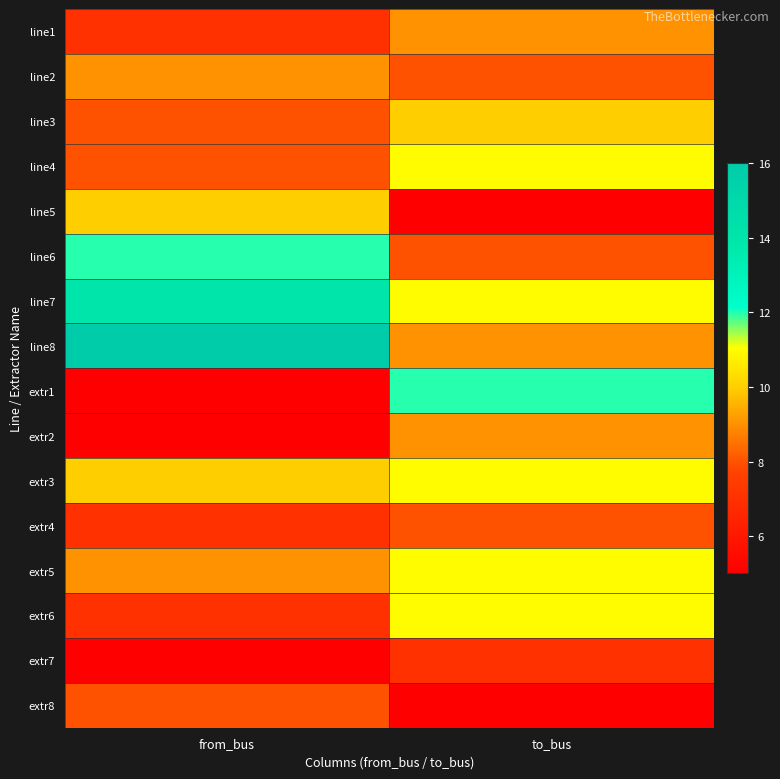

What is the greatest value displayed?

16